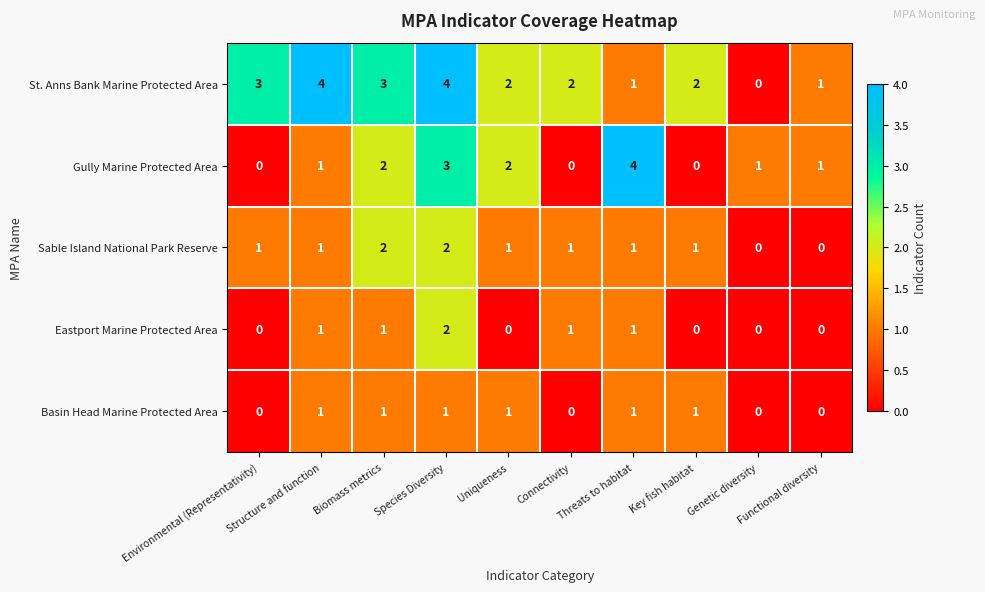

How many Gully Marine Protected Area values are between 0 and 2?

8